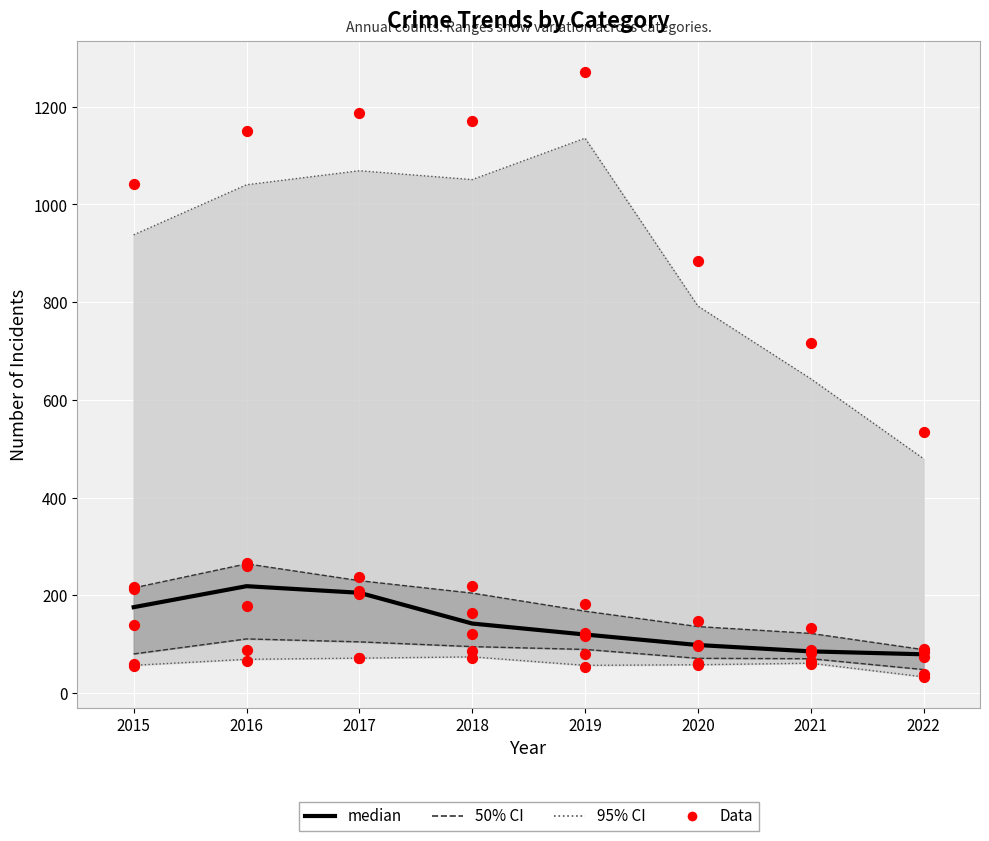

What is the ratio of the value at 2016 to the value at 2021?

2.6